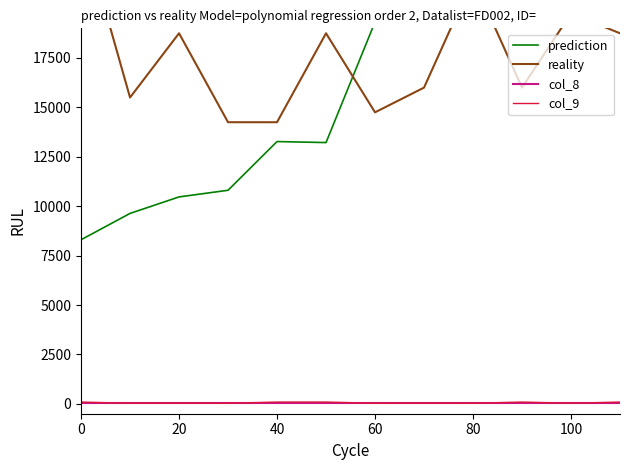

What is the difference between the second highest and second lowest values in the col_9 series?

60